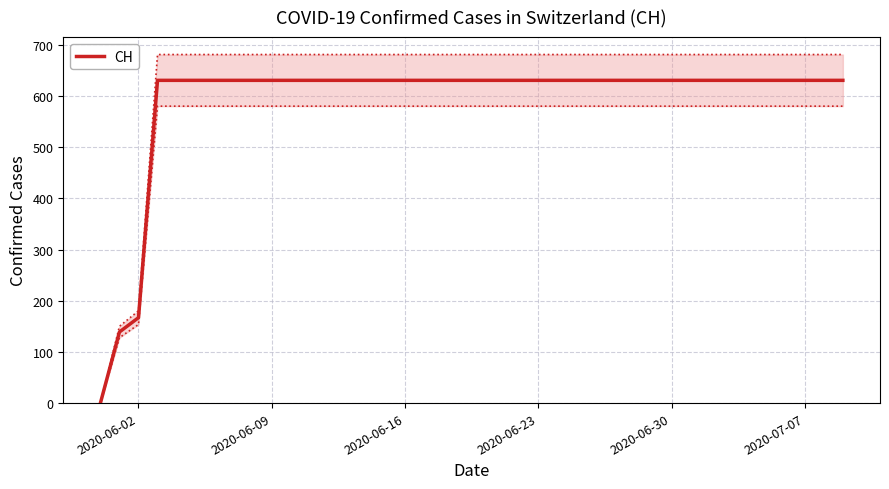

What is the sum of all values?

23653